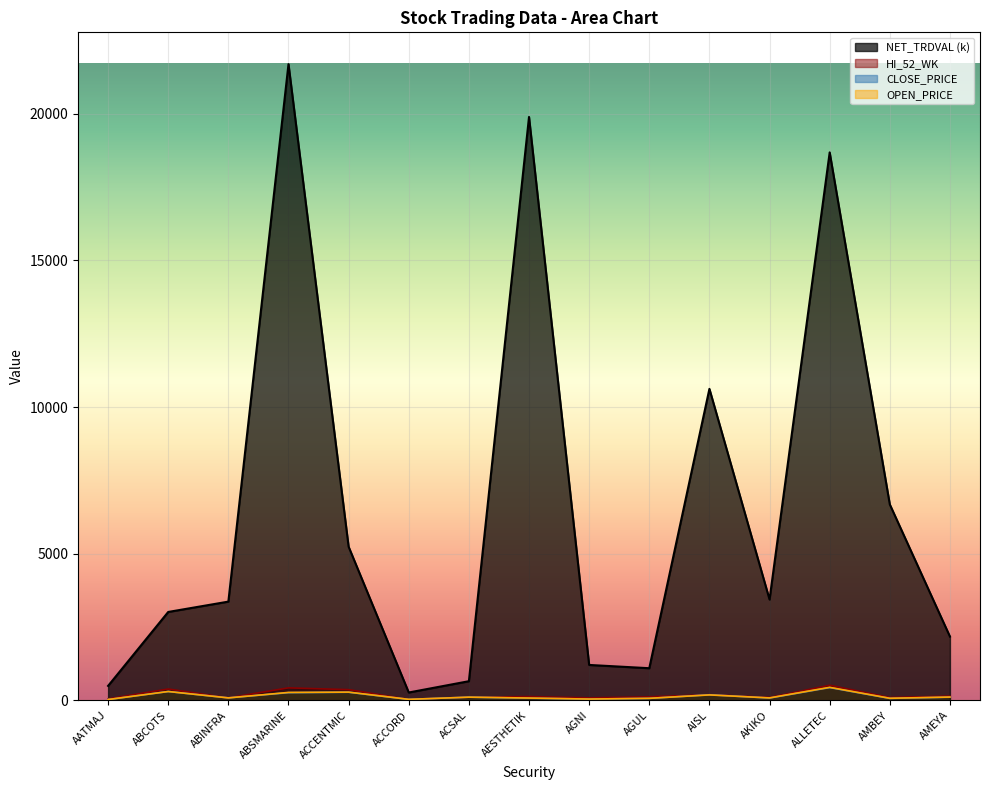

Where is the first local maximum for OPEN_PRICE?

ABCOTS